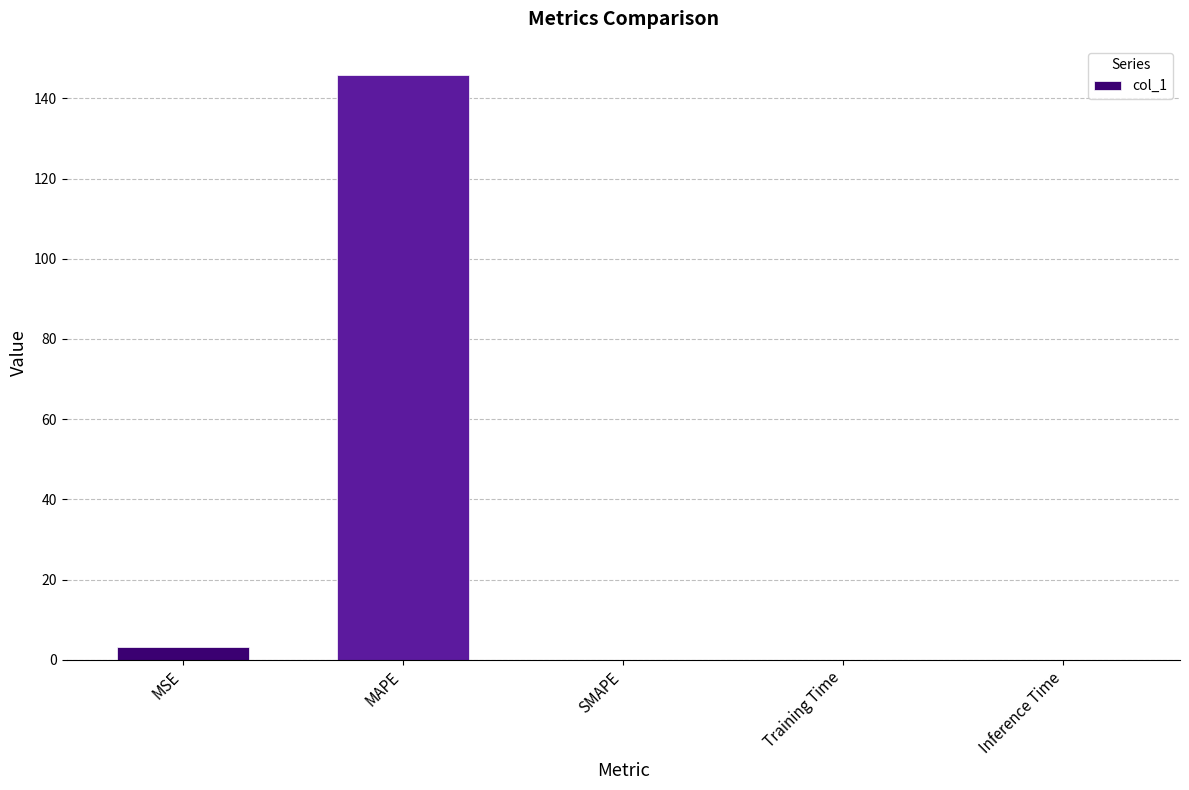

What is the sum of all values?

148.9